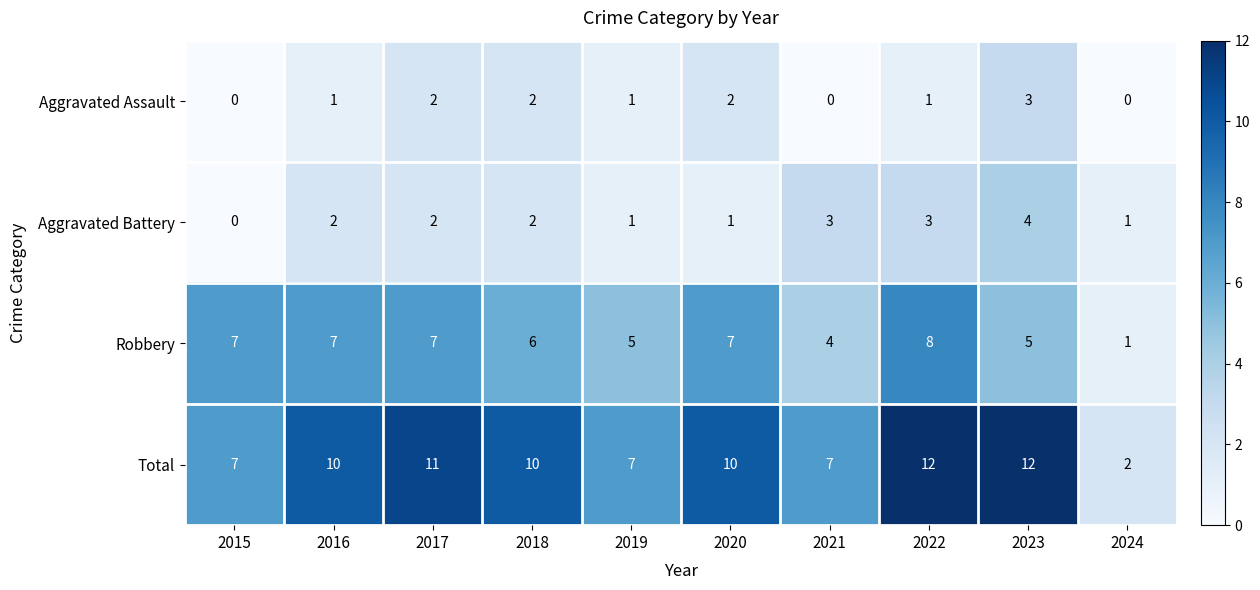

What is the highest value of the Total series?

12